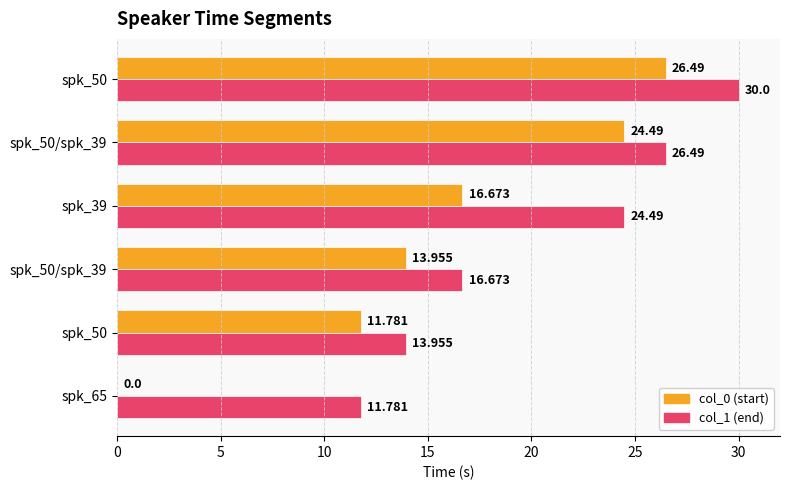

Rank the series by their average value, from lowest to highest.

col_0 (start), col_1 (end)